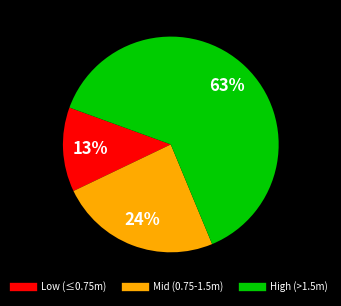

Is there any slice that represents more than half of the pie?

Yes